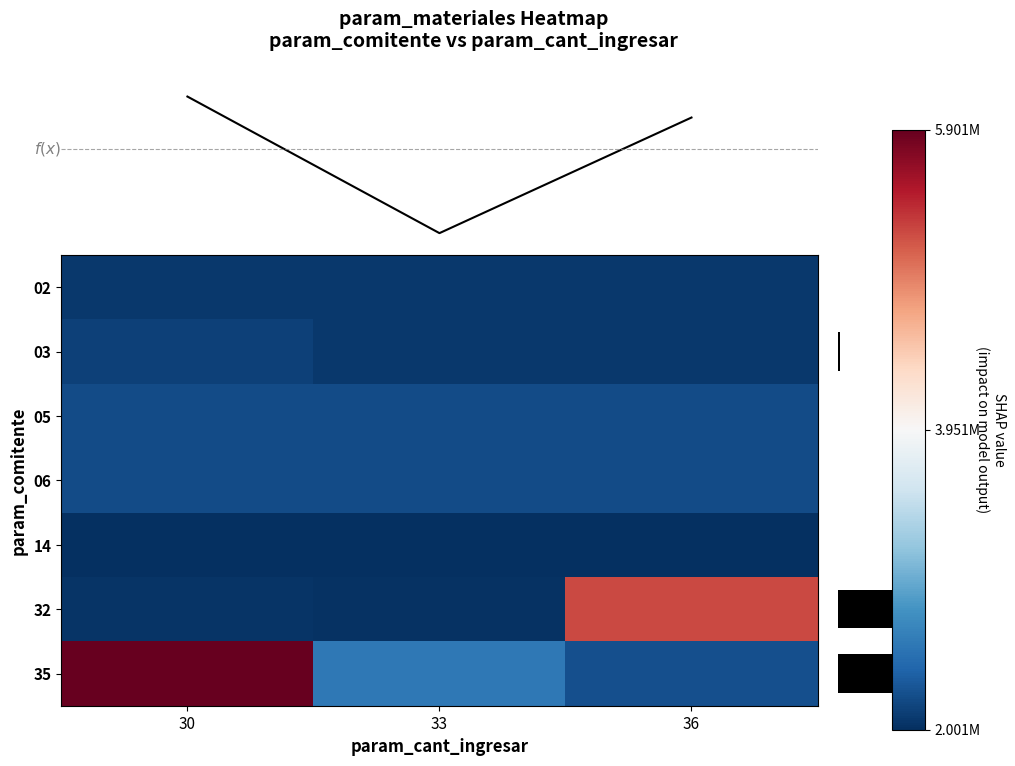

What is the greatest value displayed?

5901291.0